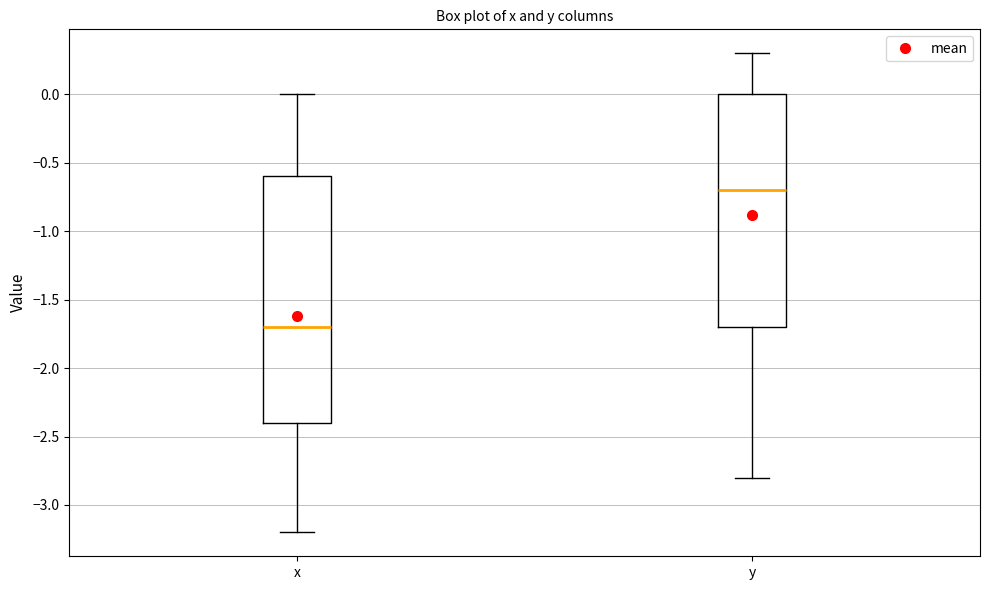

Reading left to right, read every box against the y-axis: the position of its median line, the range the box covers, and the ends of its whiskers. The values are not printed on the chart, so give them approximately, as read against the axis.

x: median -1.7, box -2.4 to -0.6, whiskers -3.2 to 0.0
y: median -0.7, box -1.7 to 0.0, whiskers -2.8 to 0.3